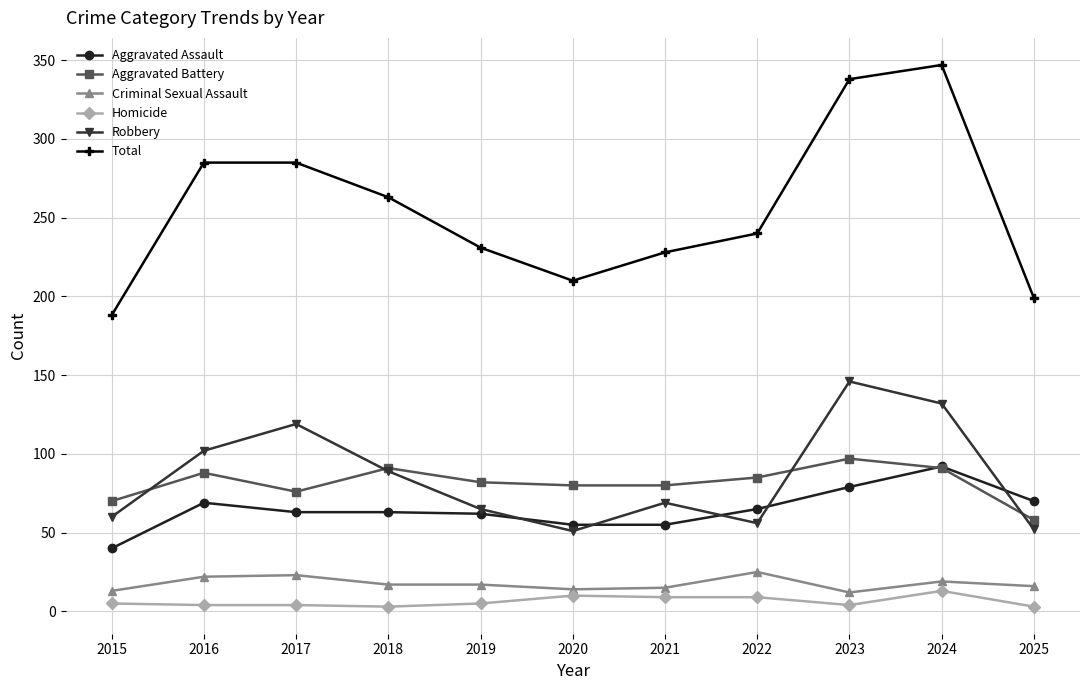

At which label does Aggravated Assault reach its minimum?

2015